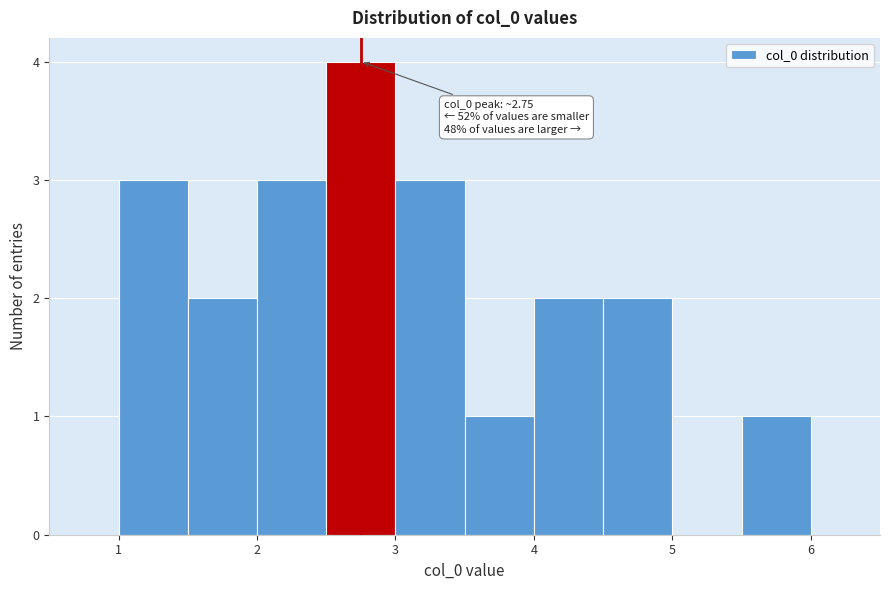

Over which range of the x-axis is the bar tallest?

2.5 to 3.0